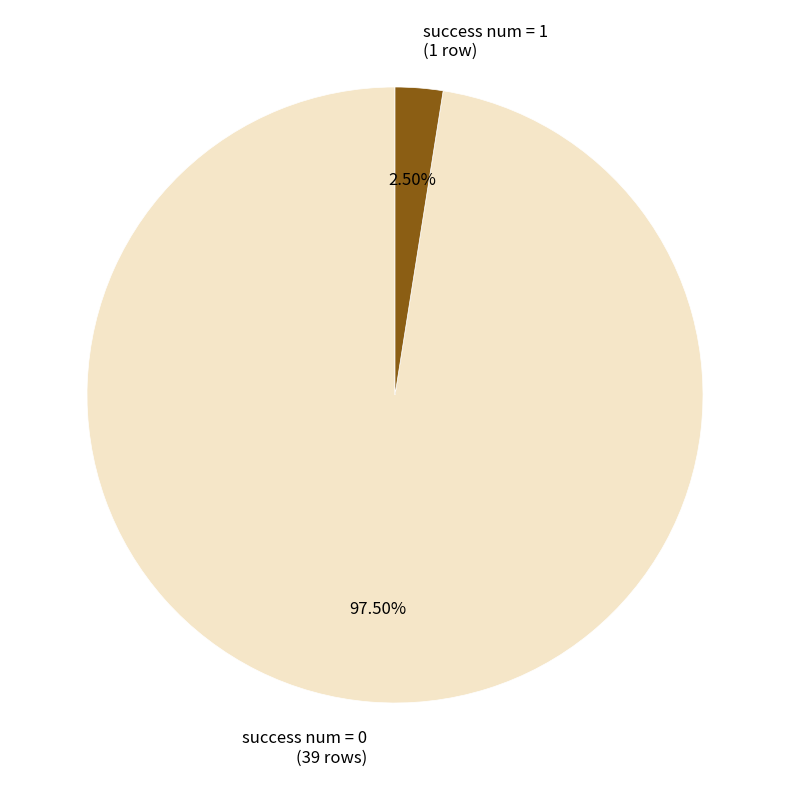

Combined, do success num = 0 (39 rows) and success num = 1 (1 row) account for over 50%?

Yes